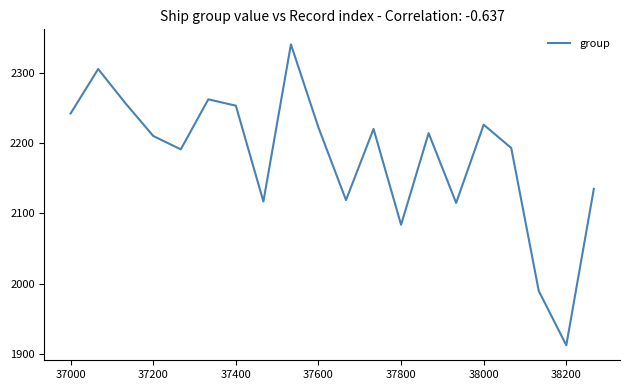

What is the smallest value displayed?

1913